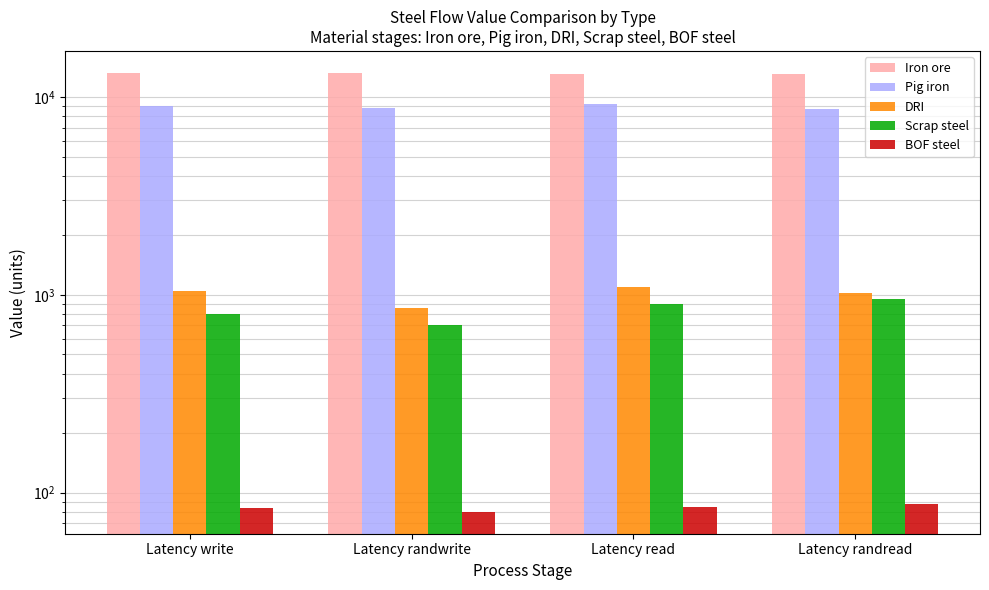

Read the BOF steel value at Latency write.

83.4